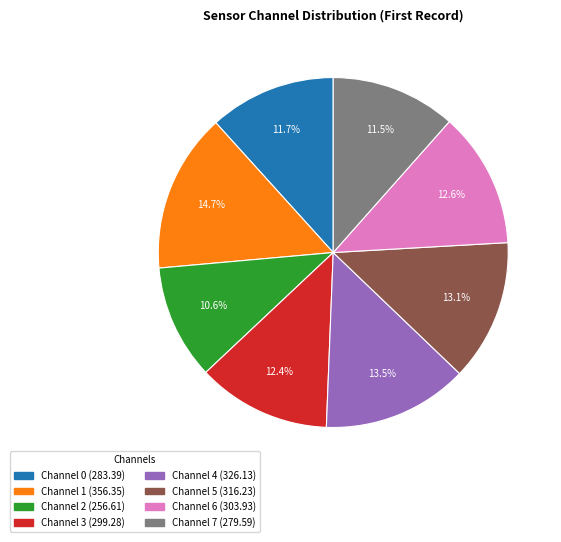

Is there a majority slice in this chart?

No